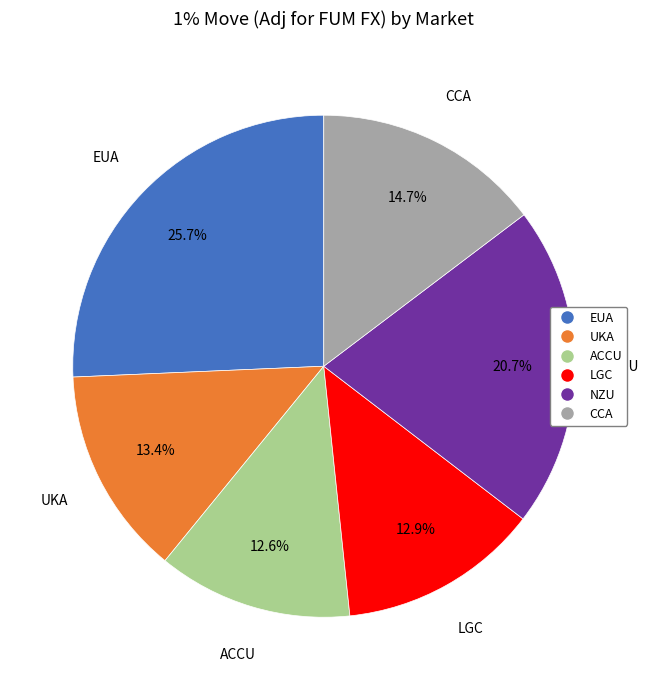

Is it true that EUA is 26% of the pie?

True